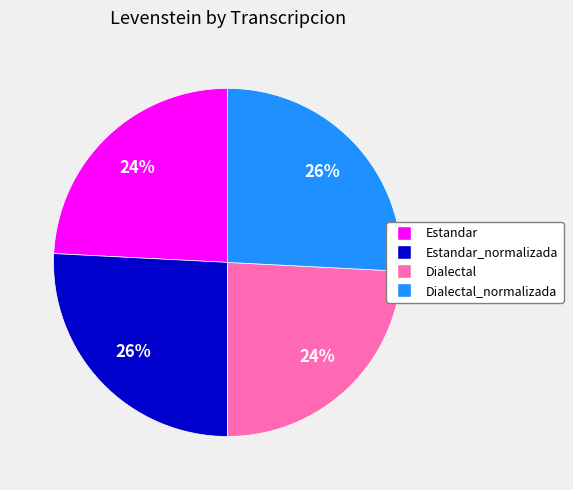

How many segments does this pie chart have?

4